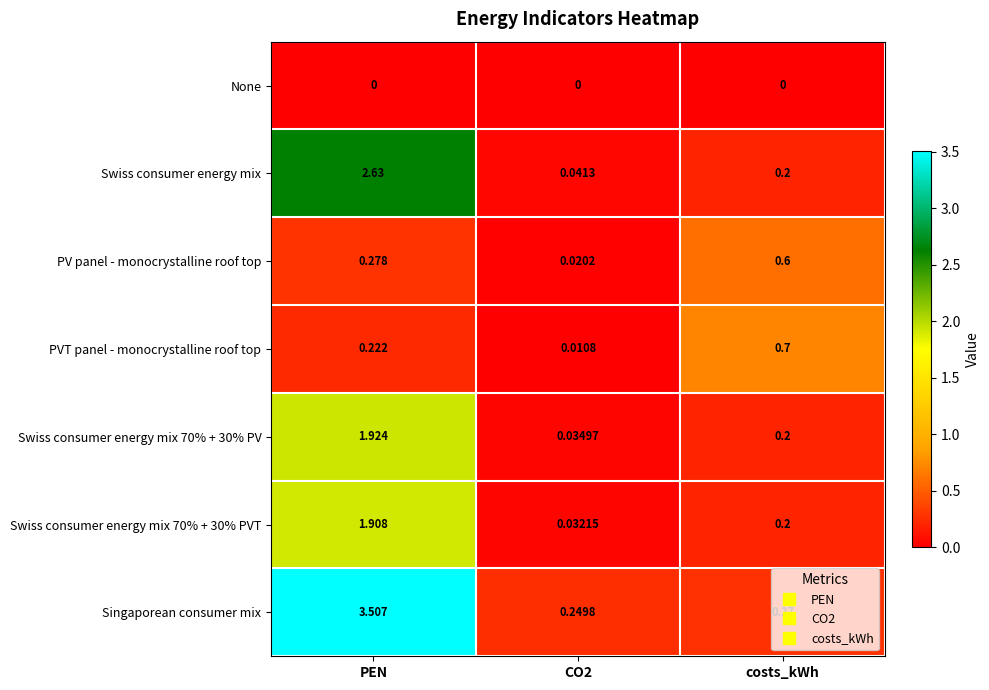

Which series has the largest range (max minus min)?

Singaporean consumer mix